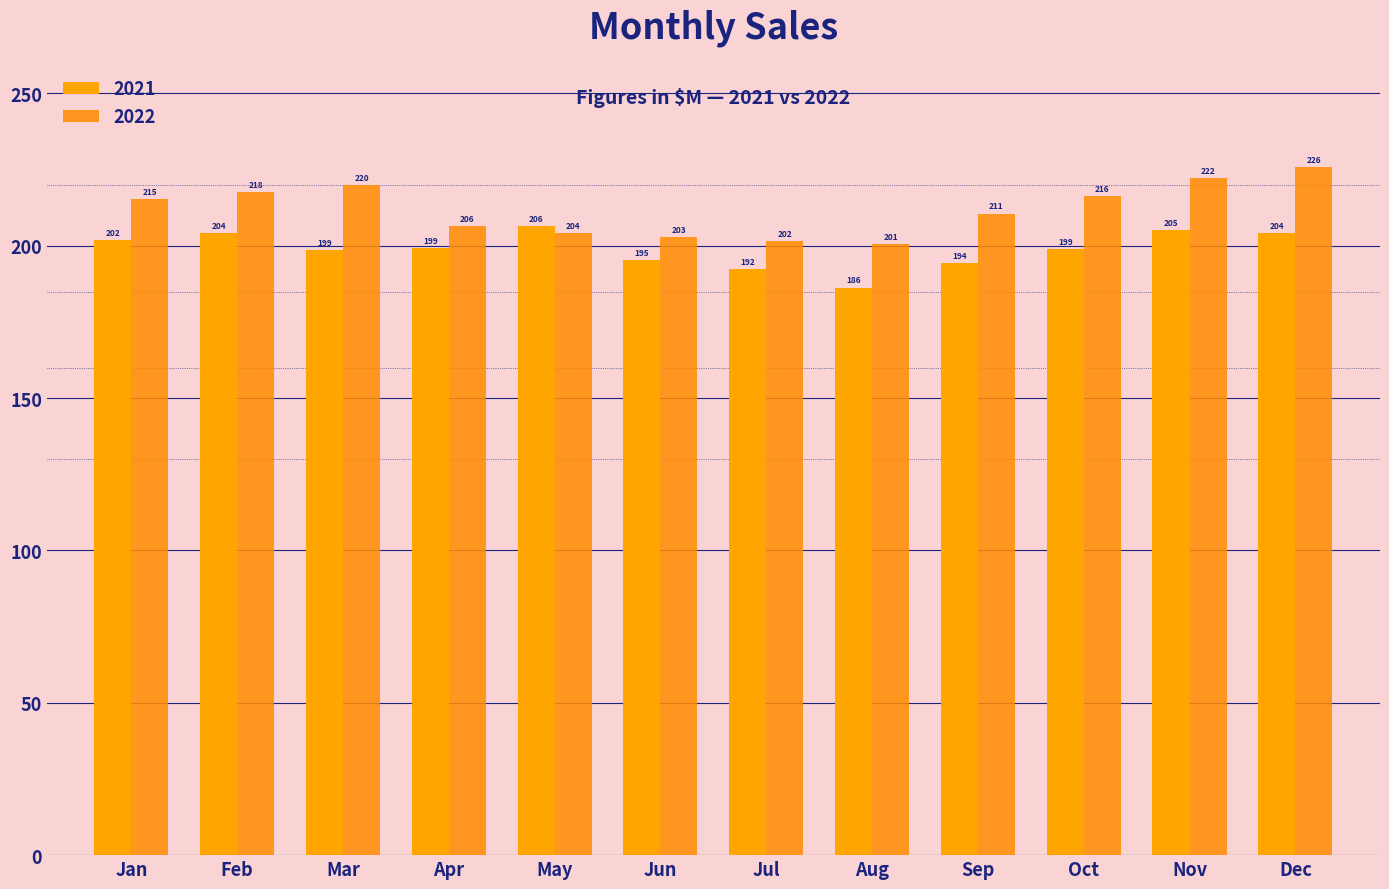

What is the sum of all 2021 values?

2387.0